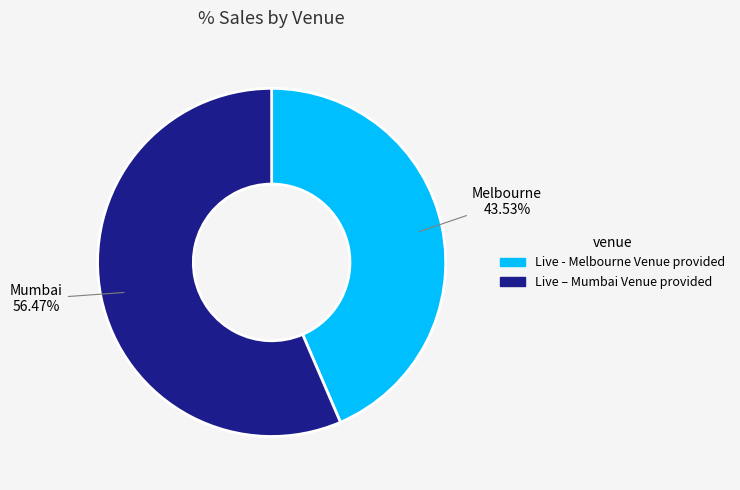

How many slices are in this pie chart?

2